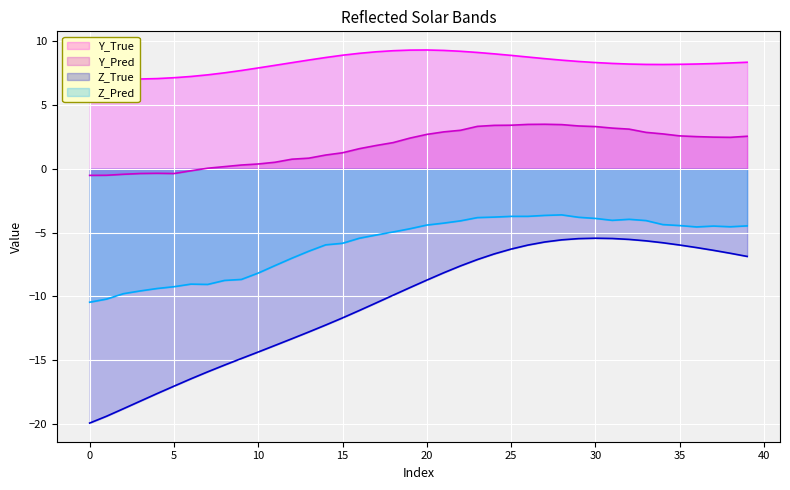

How many lines are shown in the chart?

4